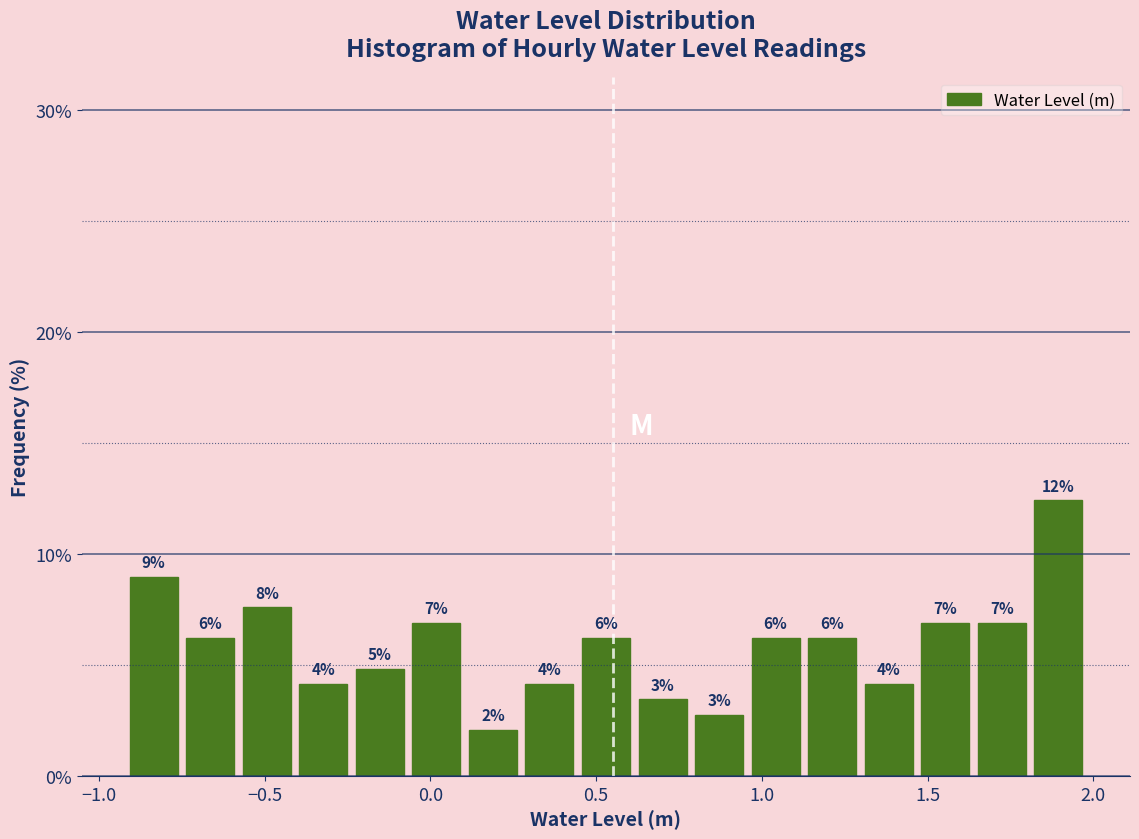

Around what value on the x-axis is the tallest bar? Give the approximate position of its centre, as read against the axis.

1.90